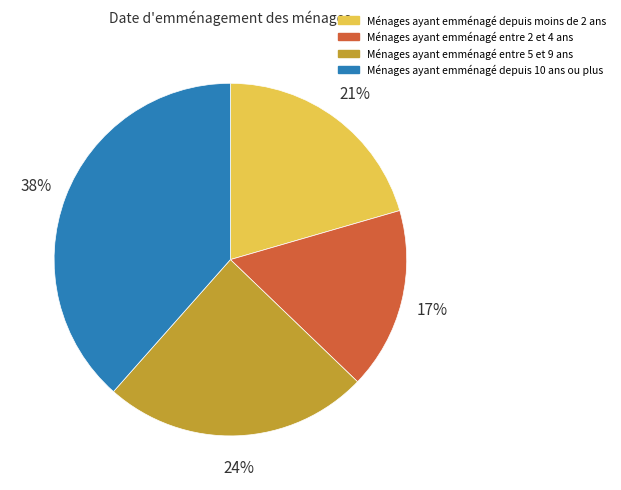

To the nearest percent, what is the difference between the Ménages ayant emménagé depuis moins de 2 ans and Ménages ayant emménagé entre 2 et 4 ans slice percentages?

4%